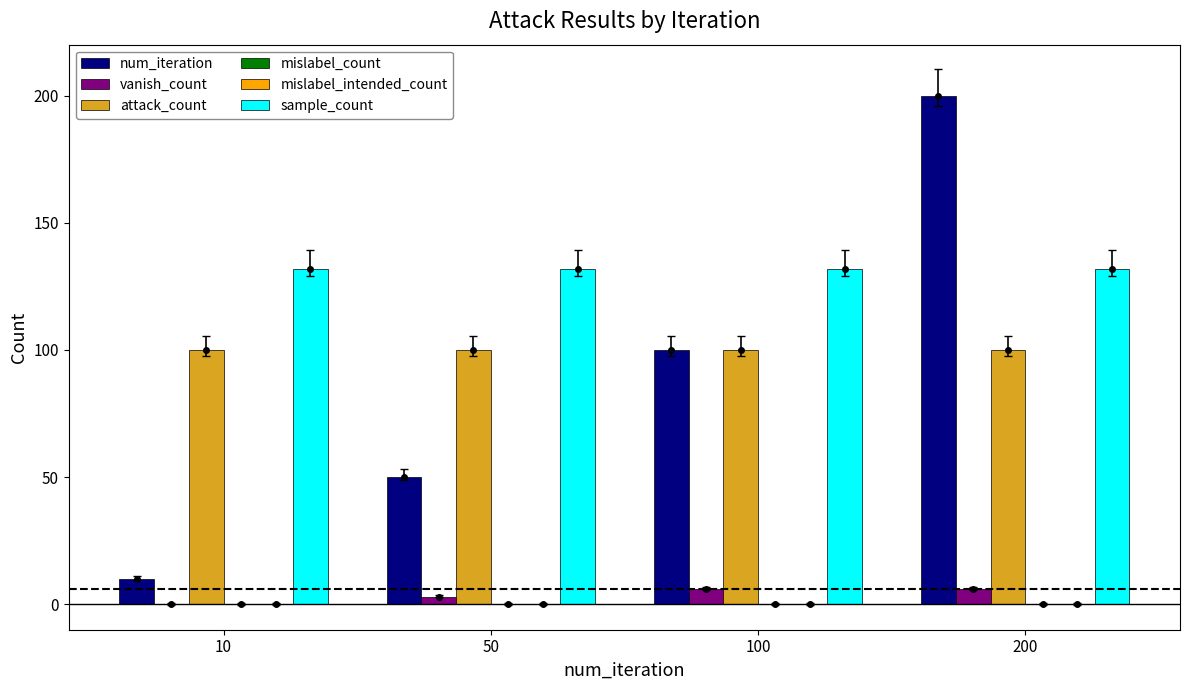

What is the lowest value of the num_iteration series?

10